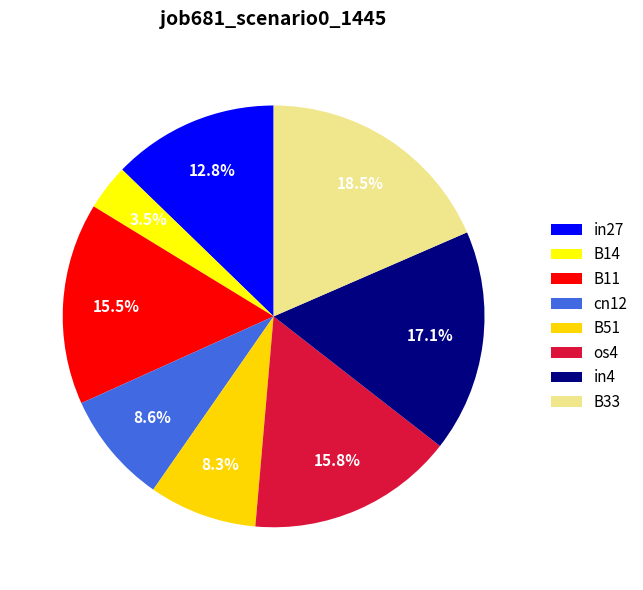

To the nearest percent, what percentage of the pie is cn12?

9%